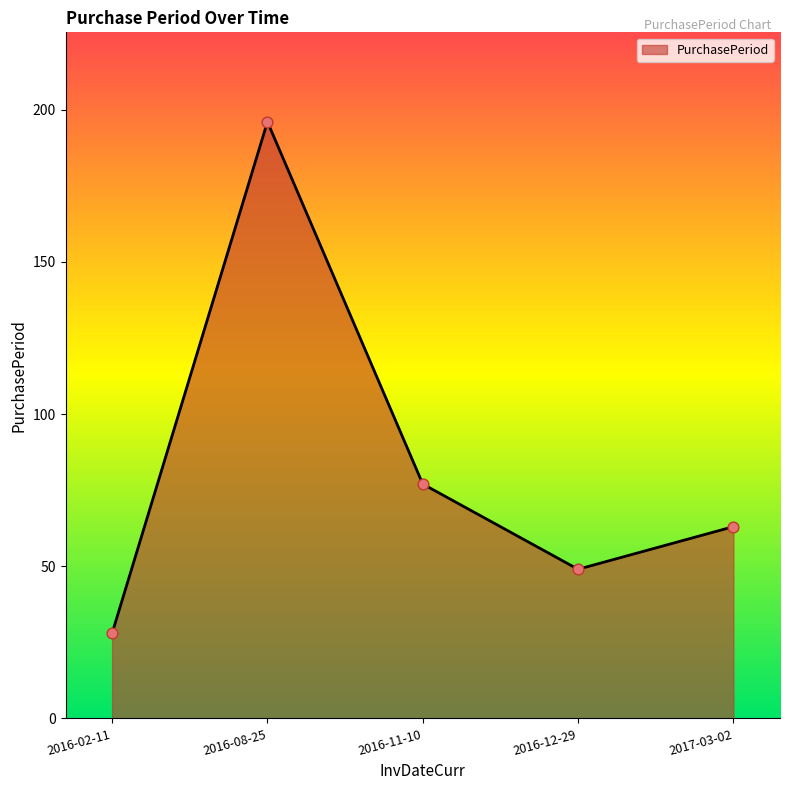

Between 2016-08-25 and 2016-11-10, which is larger?

2016-08-25